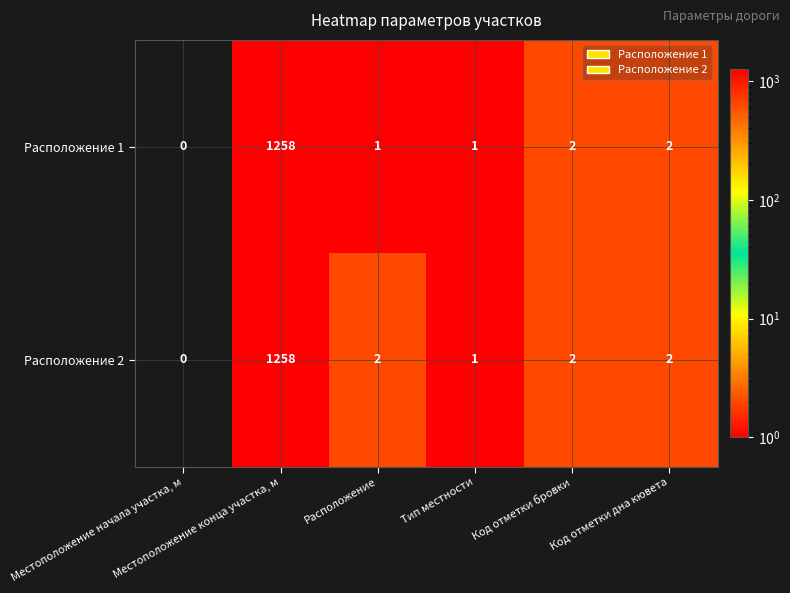

What is the total value across all series at Местоположение конца участка, м?

2516